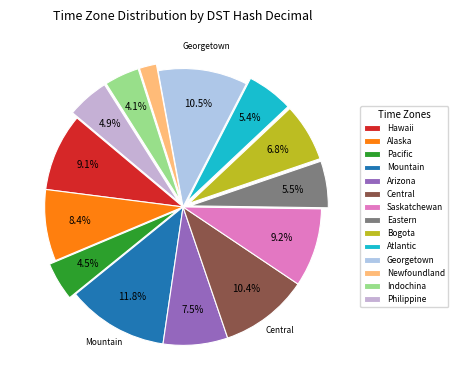

How many slices are in this pie chart?

14